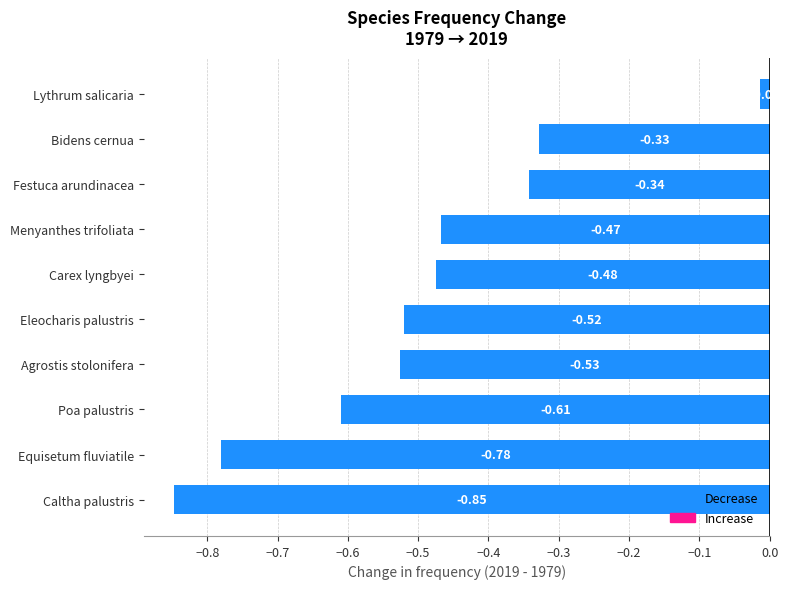

What is the sum of all values?

-4.9